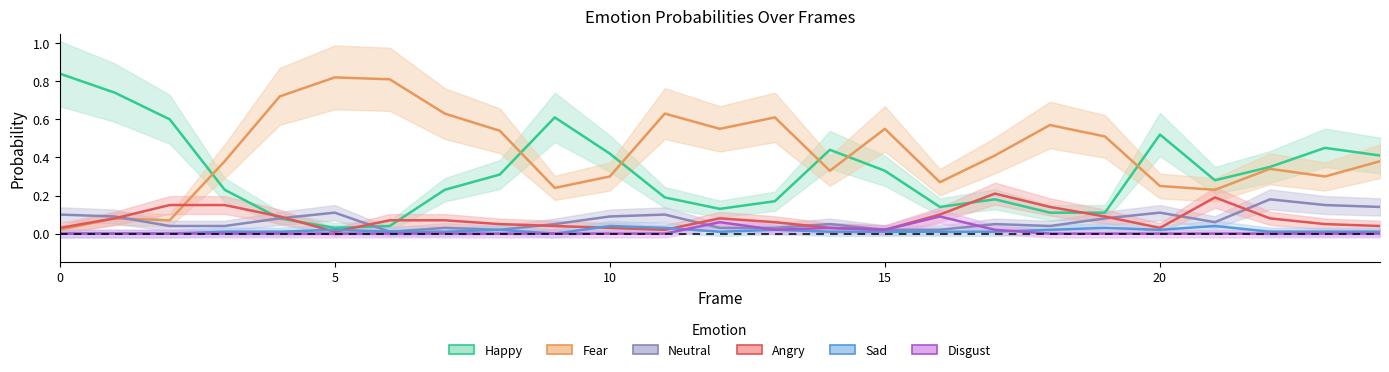

Which series has the widest spread of values?

happy0